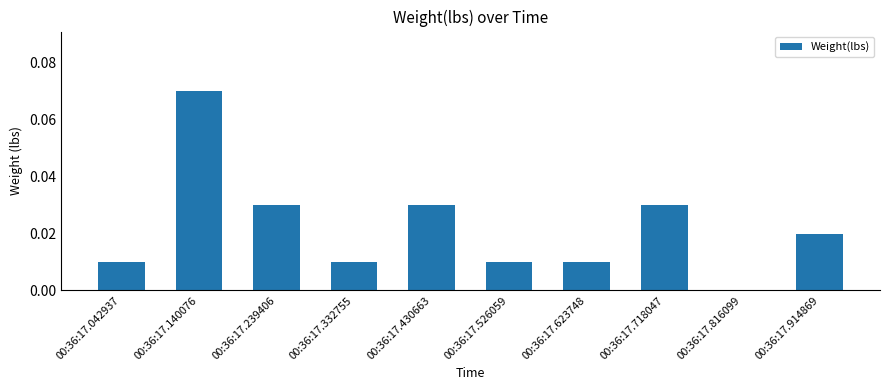

Is it true that the value at 00:36:17.042937 is 0.0?

True